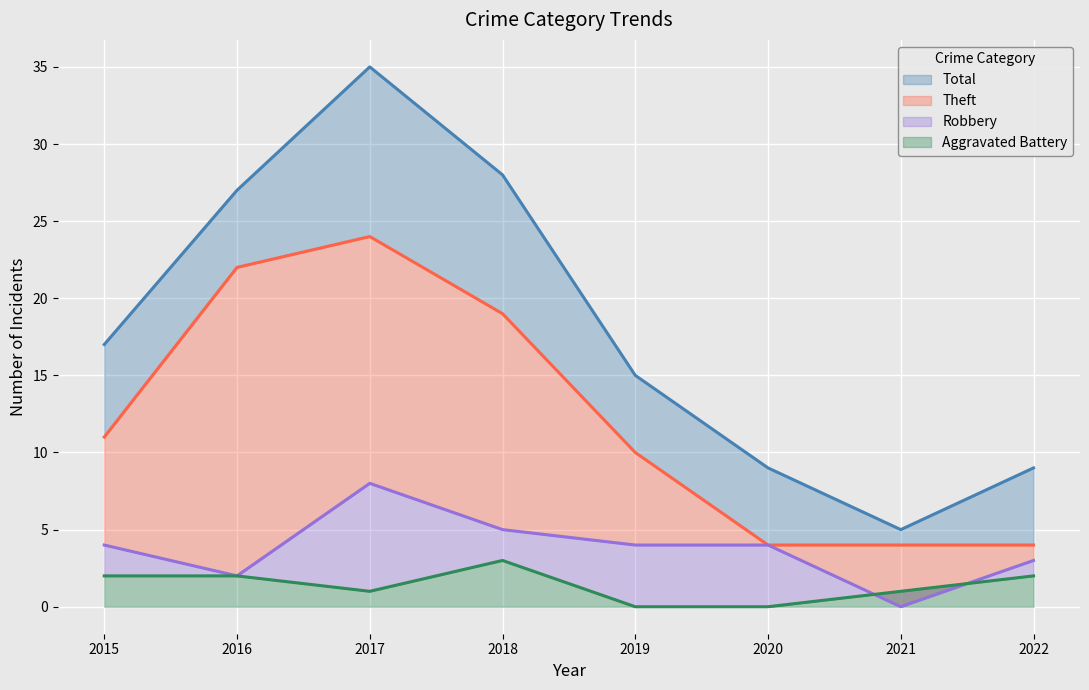

What is the spread (max minus min) of values at 2022?

7